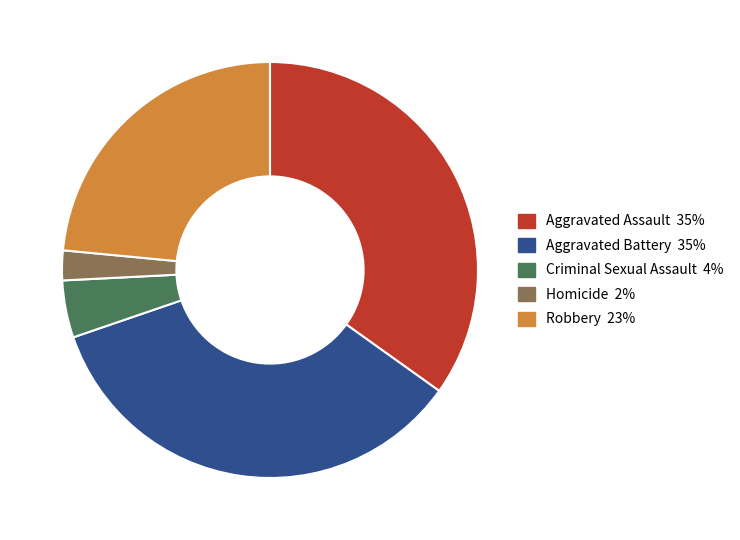

Do Aggravated Assault and Aggravated Battery together represent more than half of the pie?

Yes